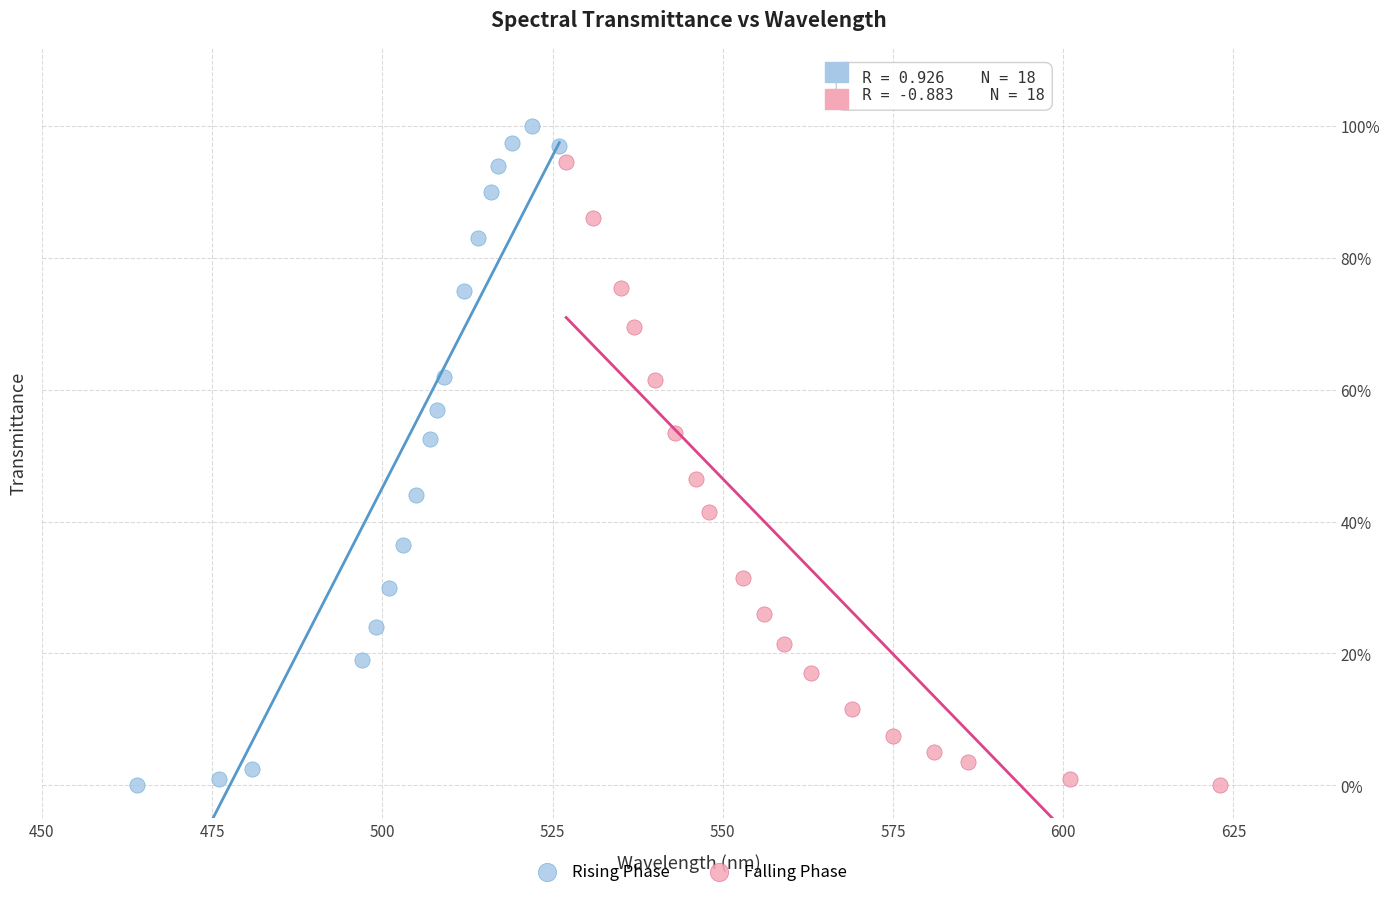

What are all the series names shown in the legend?

Rising Phase, Falling Phase